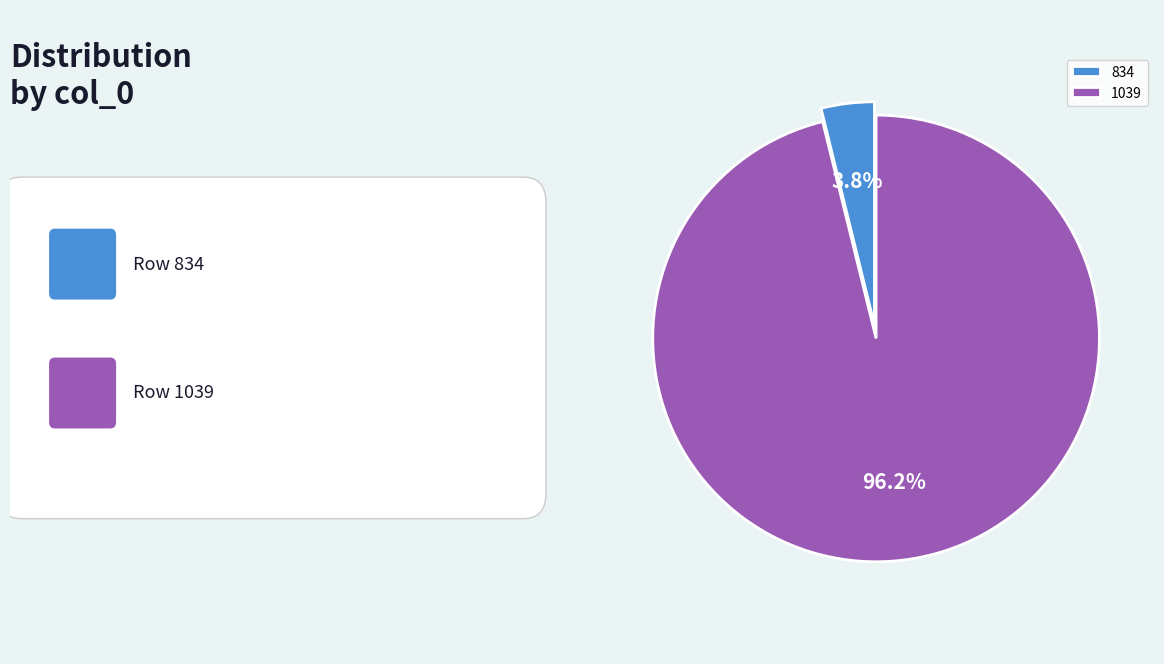

Is there any slice that represents more than half of the pie?

Yes